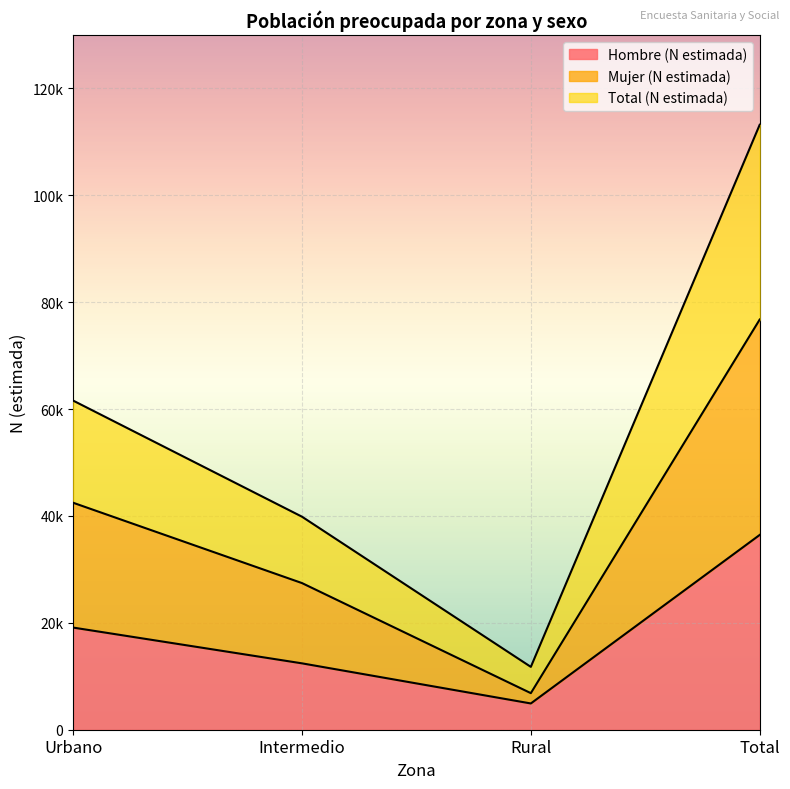

How many Hombre (N estimada) values are between 12421 and 36451?

3